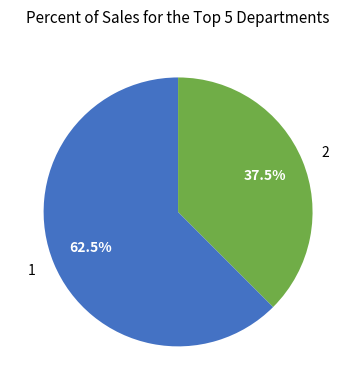

What is the ratio of the value at 2 to the value at 1?

0.6